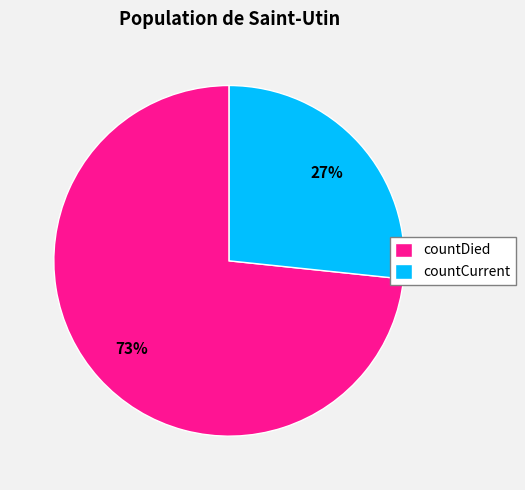

Rank the categories by value from highest to lowest.

countDied, countCurrent